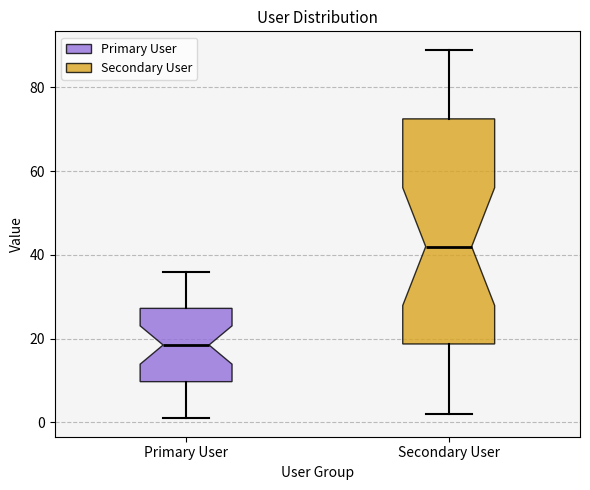

Reading left to right, read every box against the y-axis: the position of its median line, the range the box covers, and the ends of its whiskers. The values are not printed on the chart, so give them approximately, as read against the axis.

Primary User: median 18, box 10 to 28, whiskers 2 to 36
Secondary User: median 42, box 18 to 72, whiskers 2 to 90